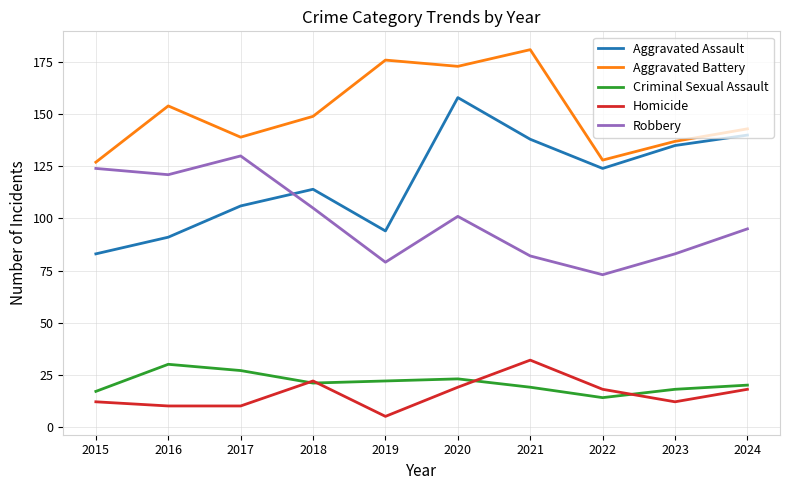

Rank the series at 2021 from highest to lowest value.

Aggravated Battery, Aggravated Assault, Robbery, Homicide, Criminal Sexual Assault